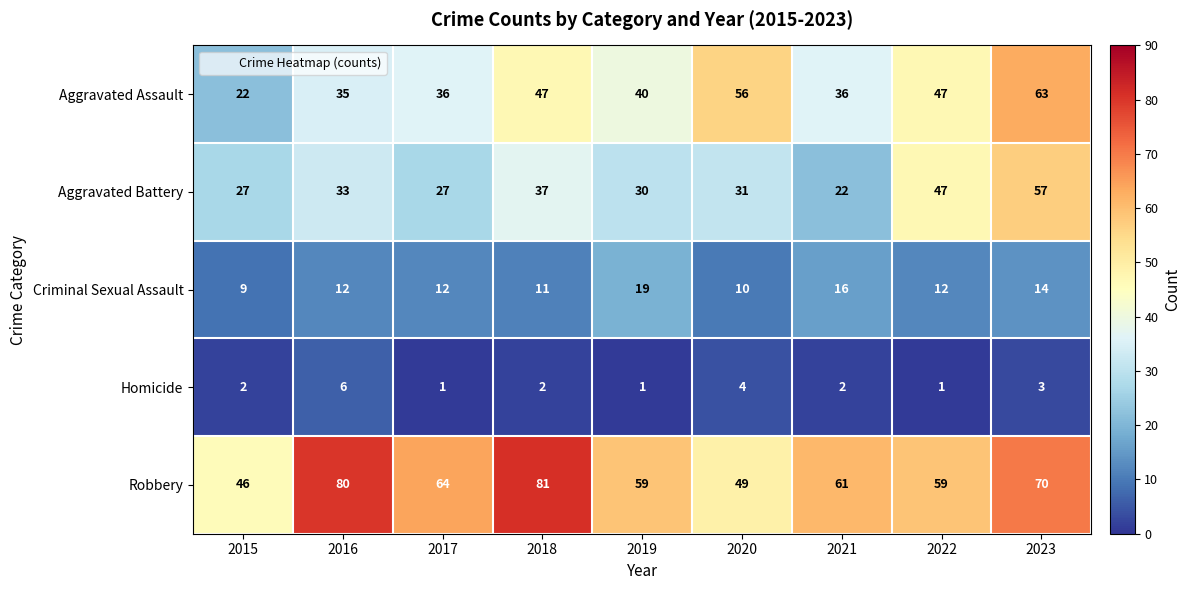

What is the maximum value for Aggravated Assault?

63